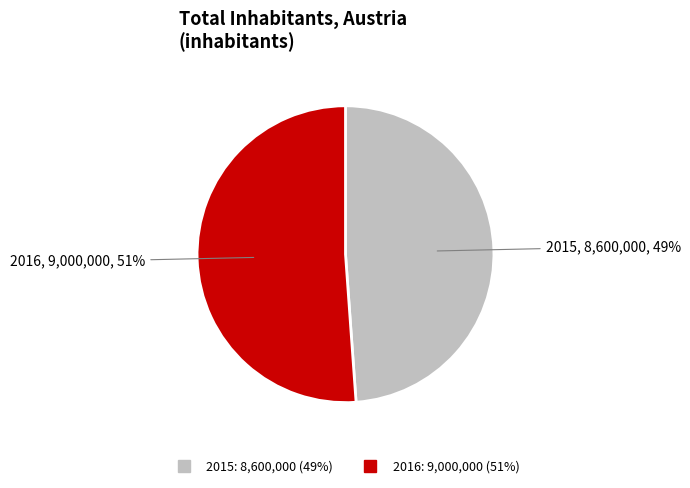

Which category accounts for the majority?

2016